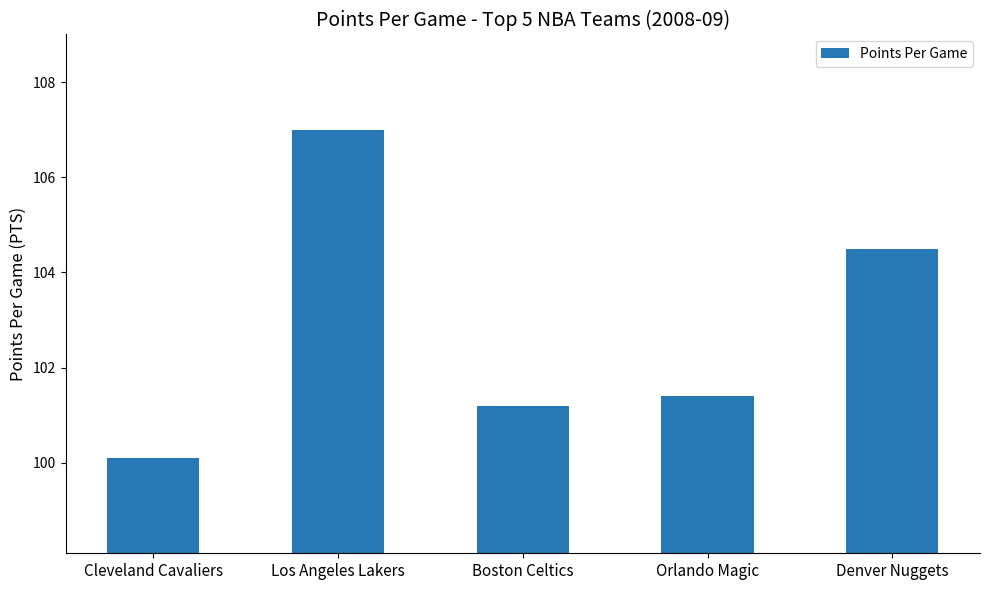

The value at Denver Nuggets is 104.5. True or false?

True